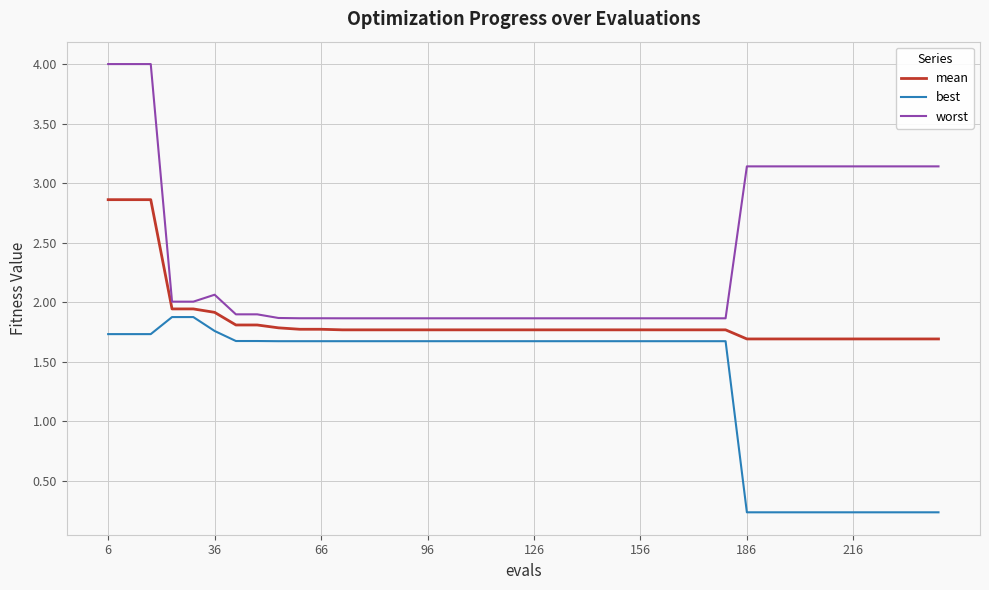

What is the greatest value displayed?

4.0